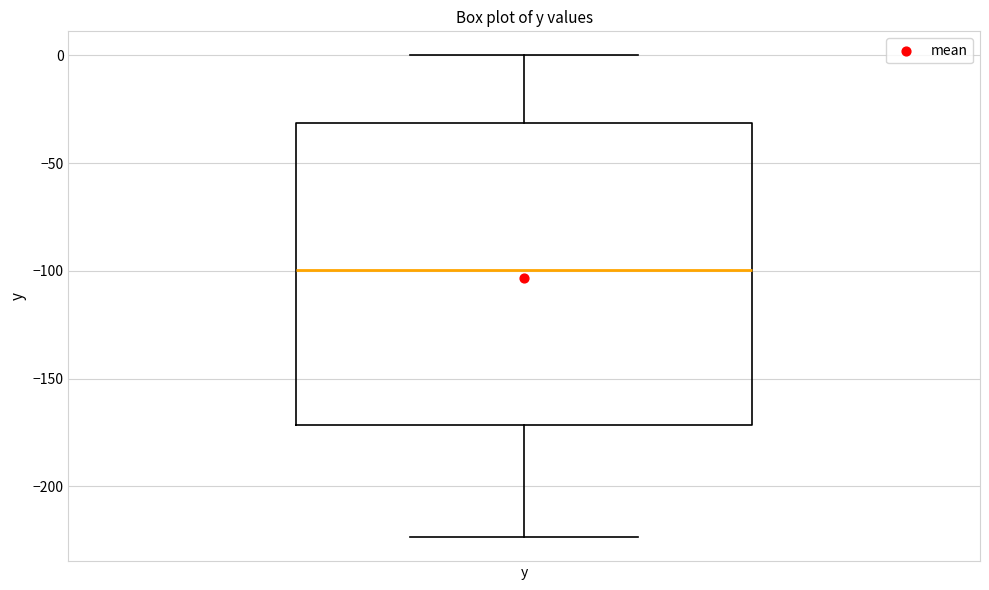

Read this box plot against the y-axis: the position of the median line, the range covered by the box, and the ends of both whiskers. The values are not printed on the chart, so give them approximately, as read against the axis.

median -100, box -170 to -30, whiskers -225 to 0